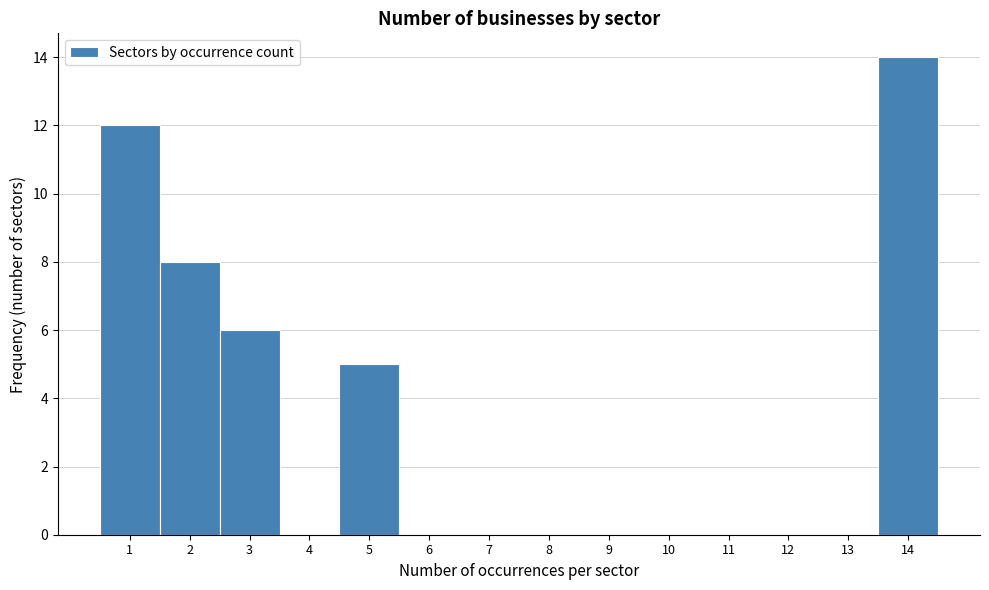

Over which range of the x-axis is the bar tallest?

13.5 to 14.5